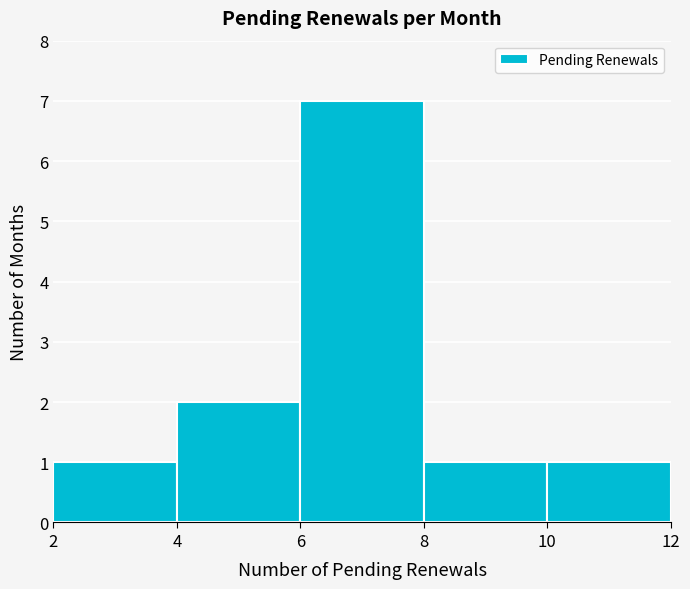

Reading left to right, list every bar in this chart as the range it spans on the x-axis followed by its height. The values are not printed on the chart, so give them approximately, as read against the axis.

2 to 4: 1
4 to 6: 2
6 to 8: 7
8 to 10: 1
10 to 12: 1